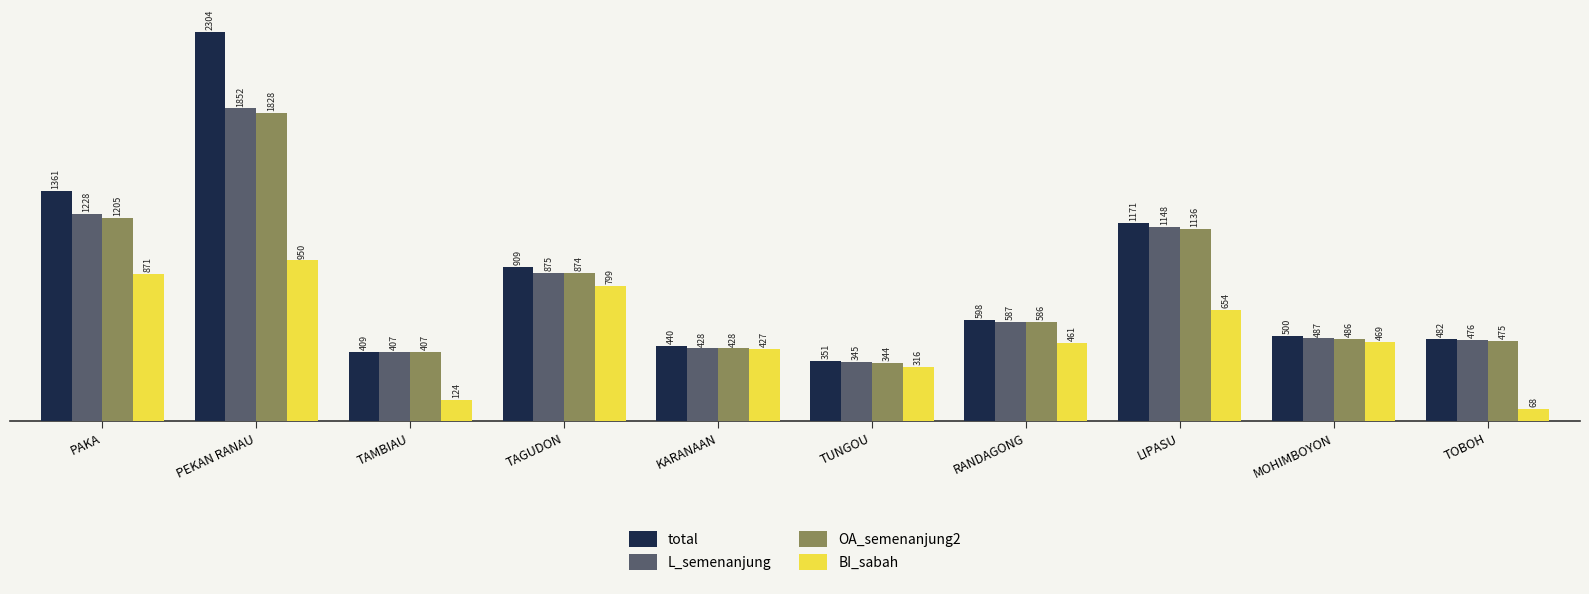

What is the minimum value shown in the chart?

68